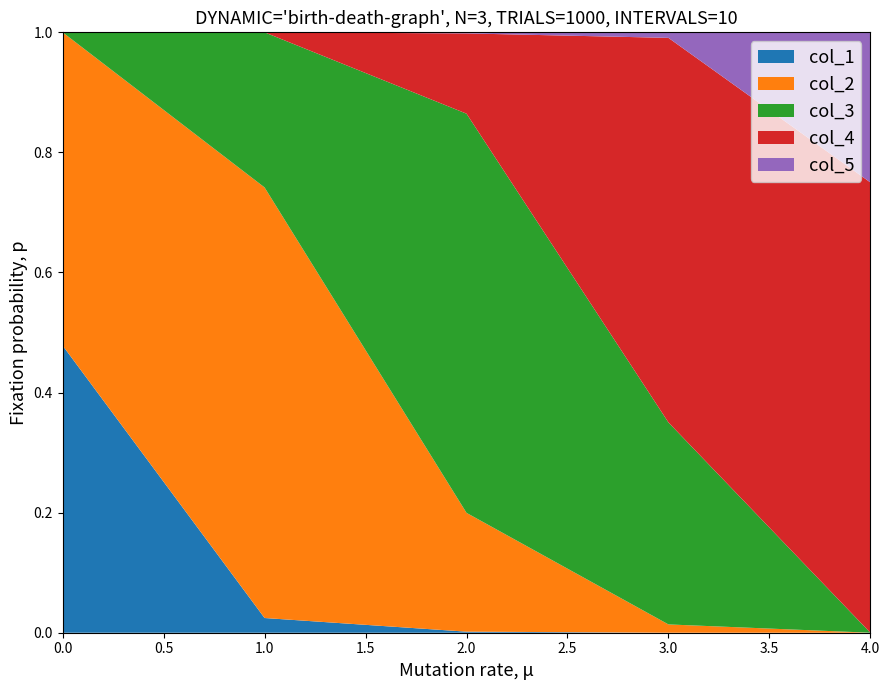

Reading left to right, what are all the values shown in this chart?

col_1: col_1=0.5	col_2=0.0	col_3=0.0	col_4=0.0	col_5=0.0
col_2: col_1=0.5	col_2=0.7	col_3=0.2	col_4=0.0	col_5=0.0
col_3: col_1=0.0	col_2=0.3	col_3=0.7	col_4=0.3	col_5=0.0
col_4: col_1=0.0	col_2=0.0	col_3=0.1	col_4=0.6	col_5=0.8
col_5: col_1=0.0	col_2=0.0	col_3=0.0	col_4=0.0	col_5=0.2